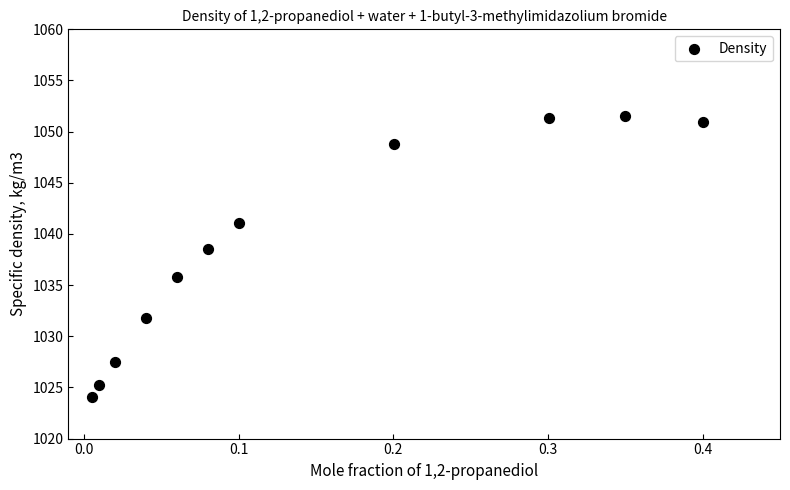

What is the average Y value?

1038.8